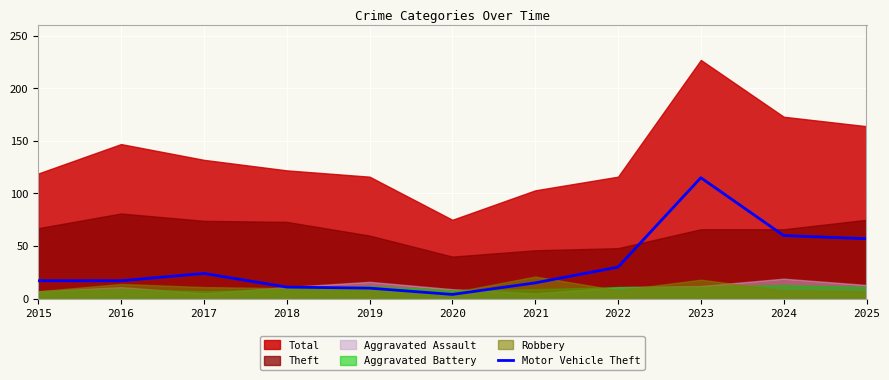

Reading left to right, extract all data points from this chart.

2015=17	2016=17	2017=24	2018=11	2019=10	2020=4	2021=15	2022=30	2023=115	2024=60	2025=57